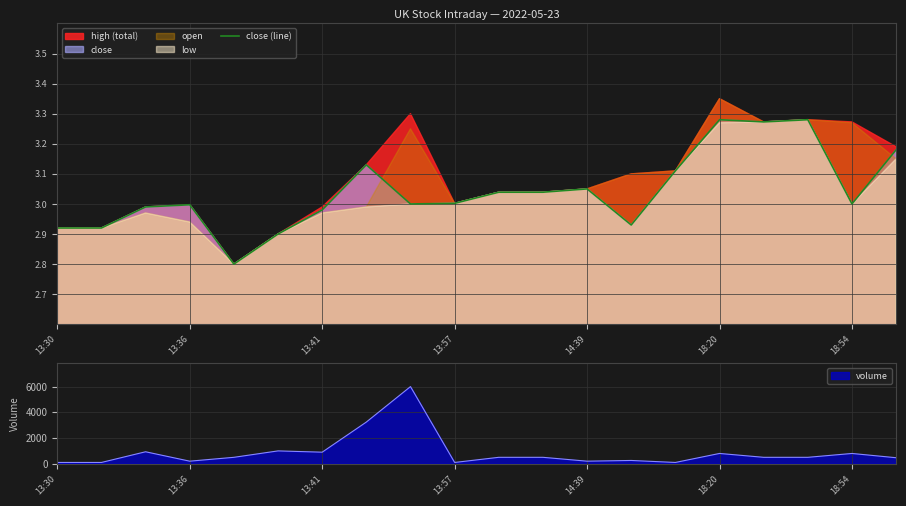

What is the average value?

3.0